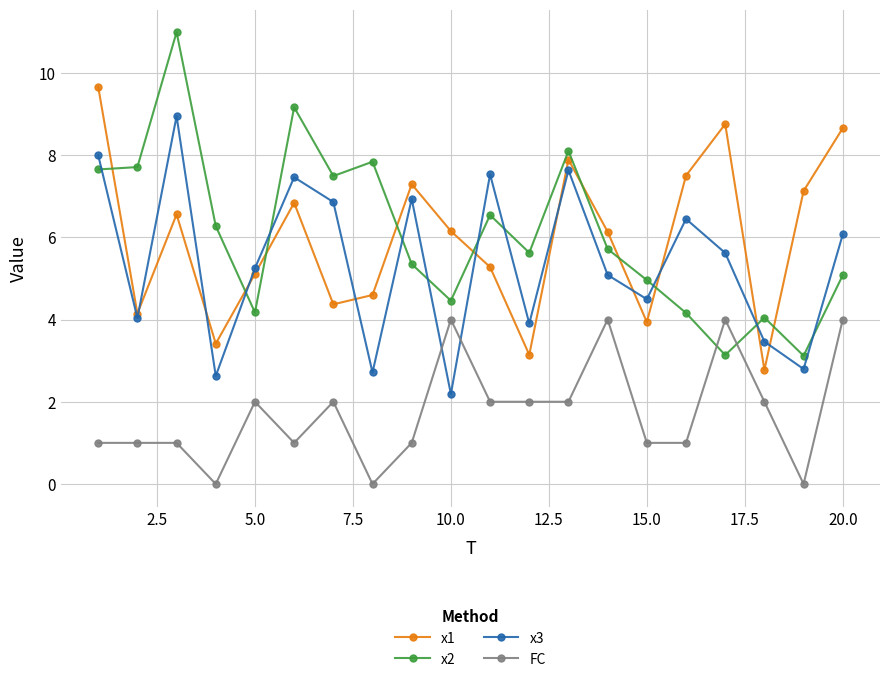

Does the chart have visible grid lines?

Yes